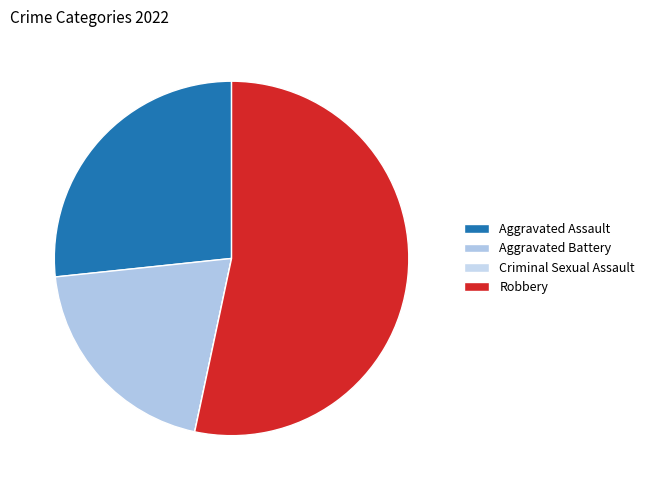

Is there any slice that represents more than half of the pie?

Yes